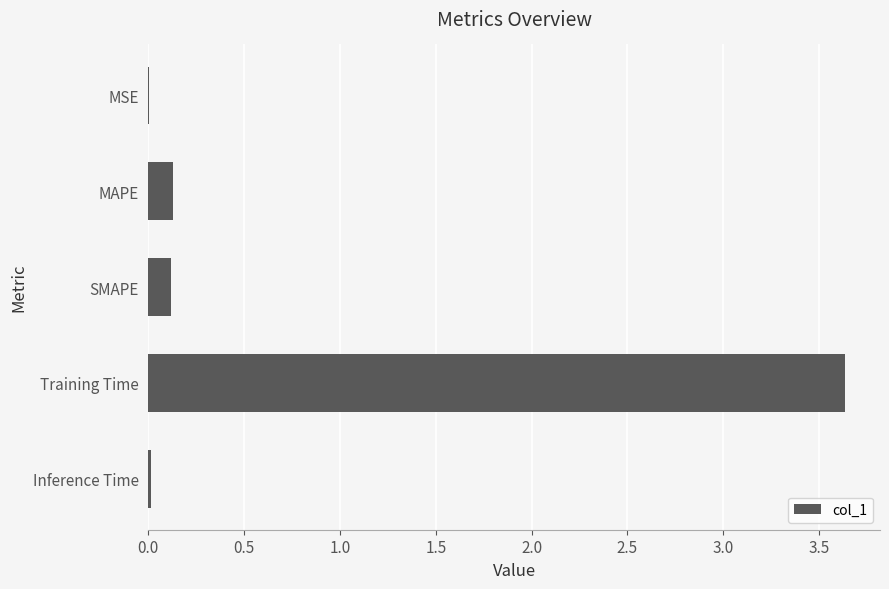

What is the sum of all values?

3.9